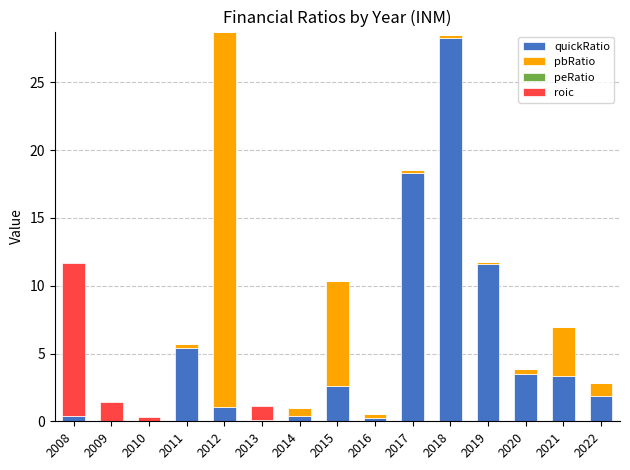

What is the total value across all series at 2021?

7.0